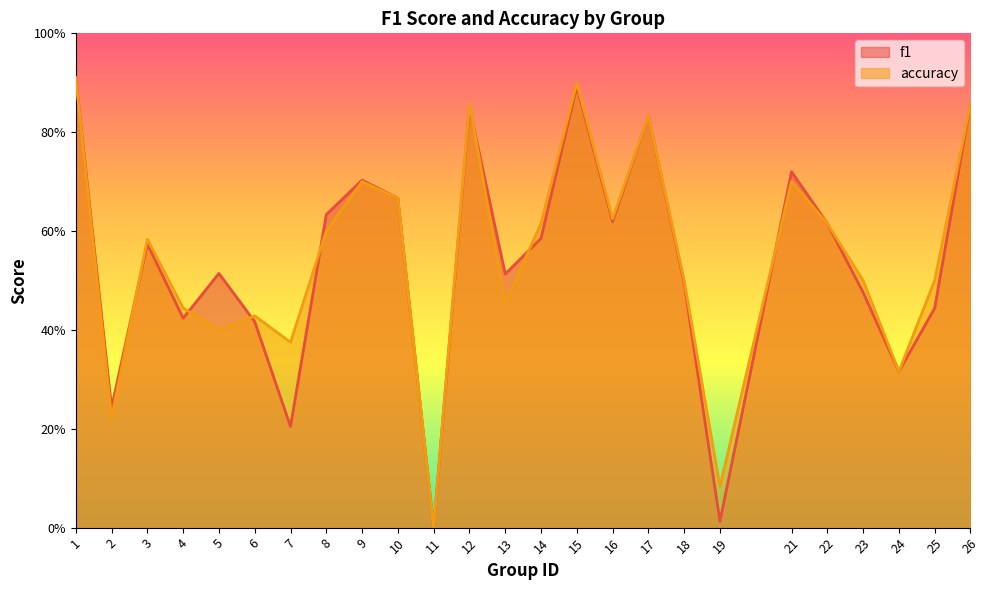

Where is the first local minimum for accuracy?

2